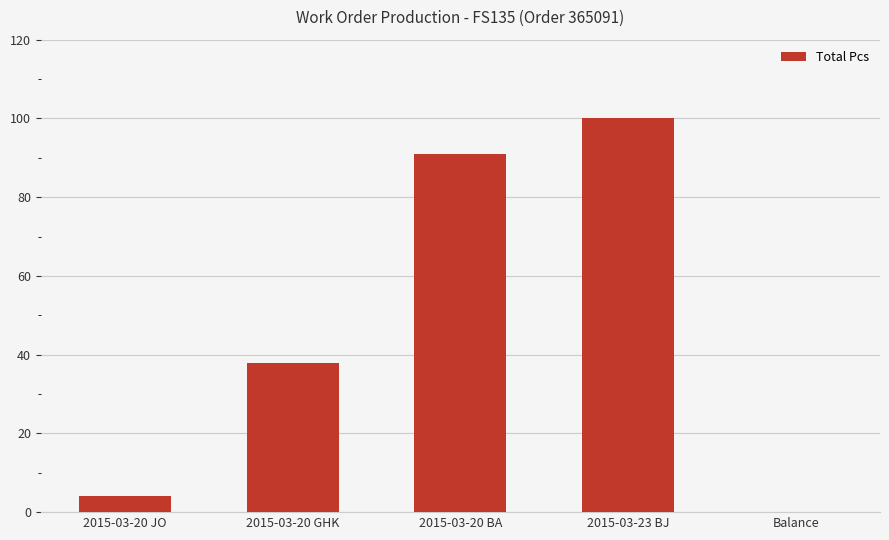

What is the maximum value shown in the chart?

100